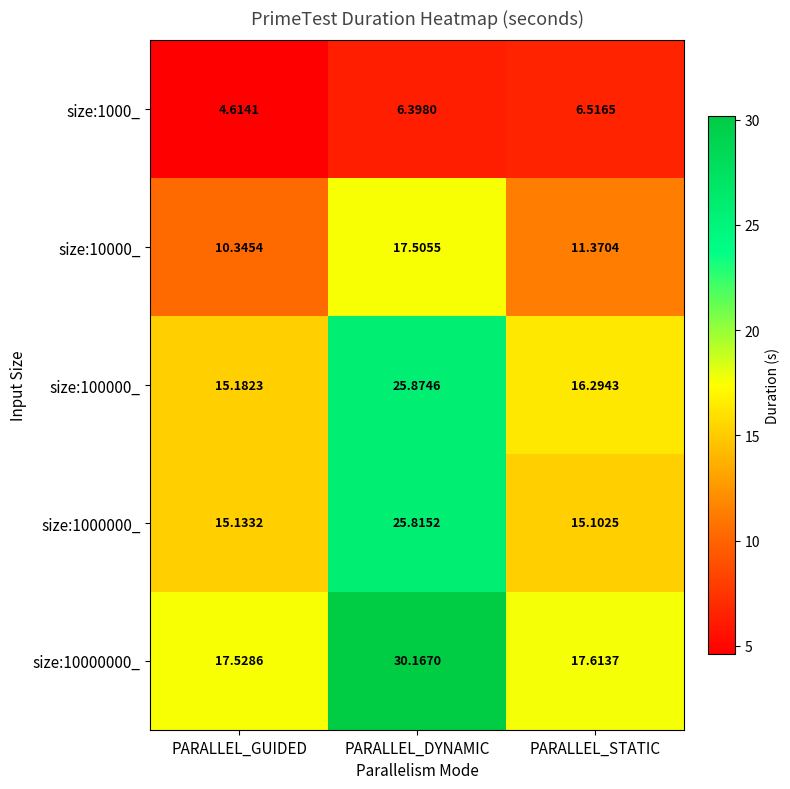

At which category is the sum across all series the highest?

PARALLEL_DYNAMIC